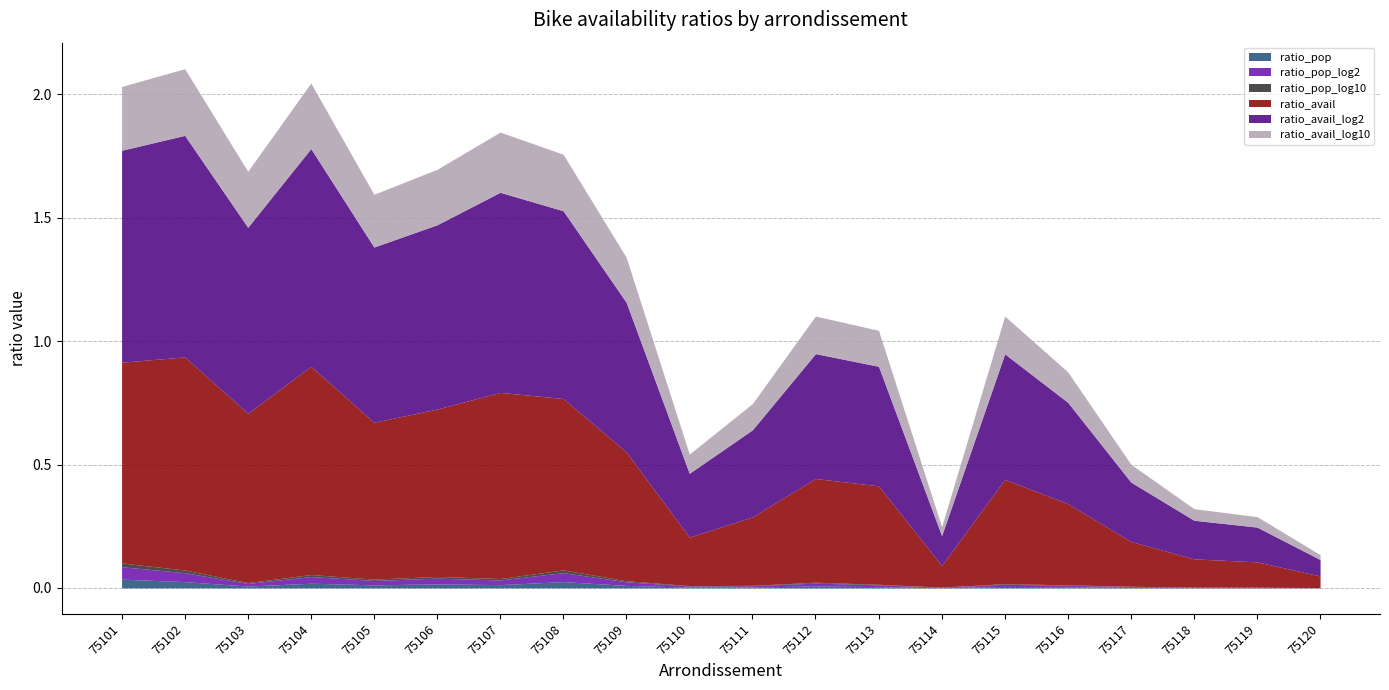

Does the chart display data point markers on the line(s)?

No